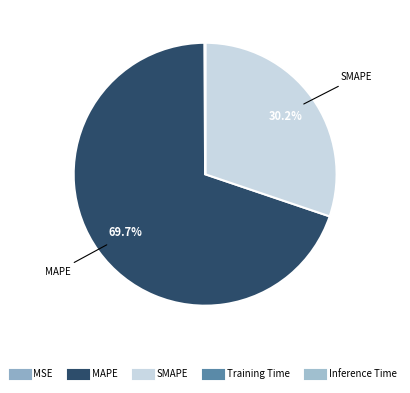

What portion of the pie excludes Inference Time?

100.0%